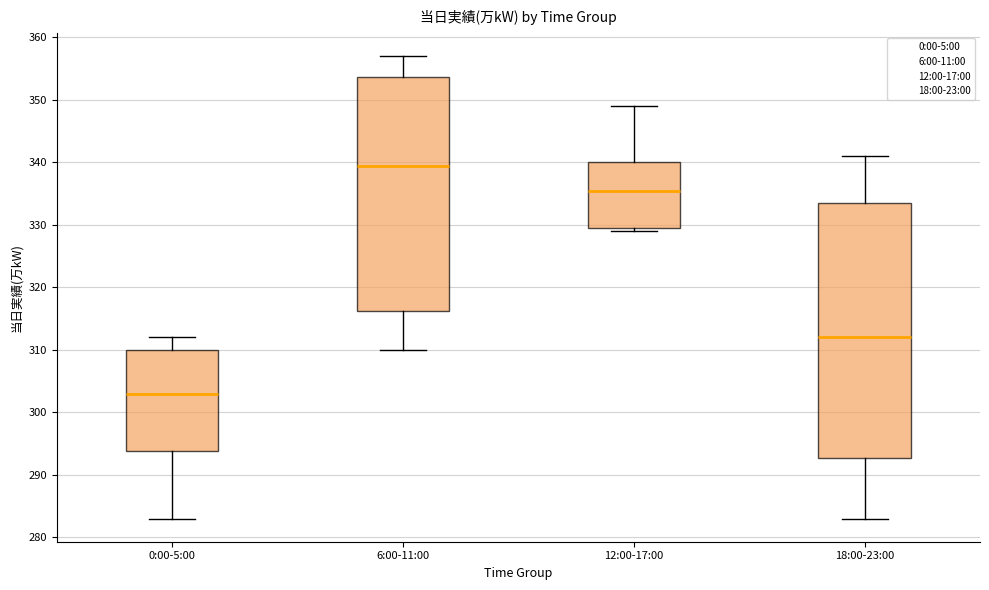

Where does the lower whisker of the box for 0:00-5:00 end on the y-axis? The values are not printed on the chart, so give them approximately, as read against the axis.

283